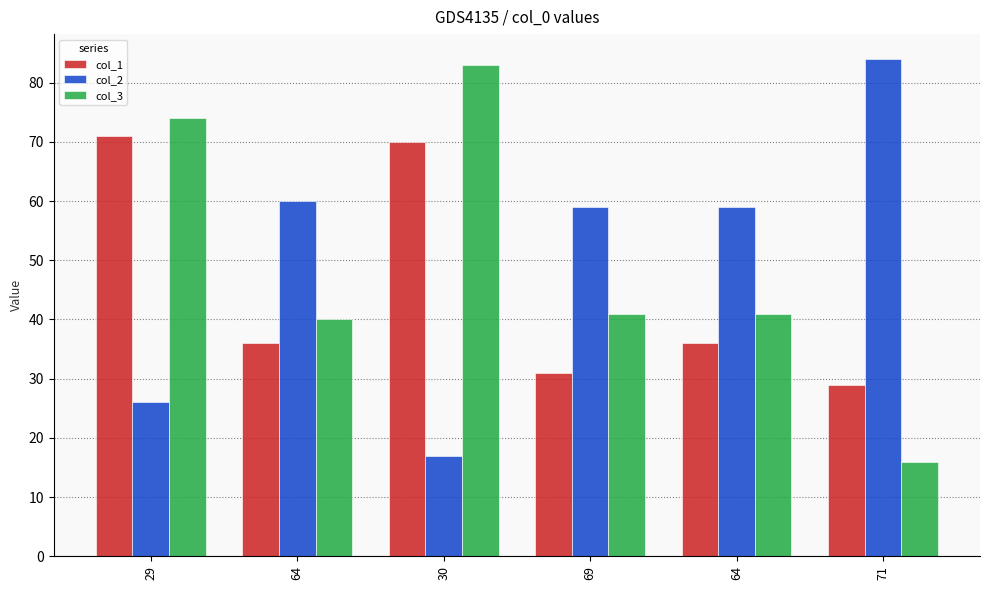

What are all the series names shown in the legend?

col_1, col_2, col_3